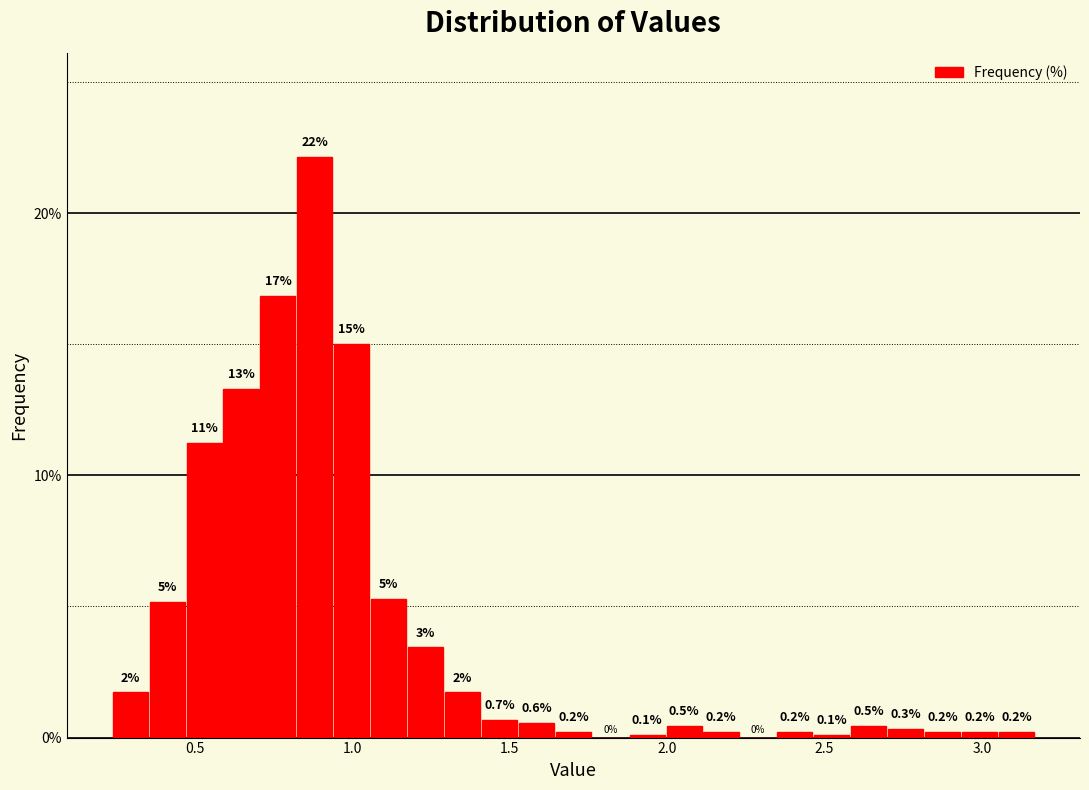

Read against the x-axis, roughly where is the centre of the tallest bar?

0.90